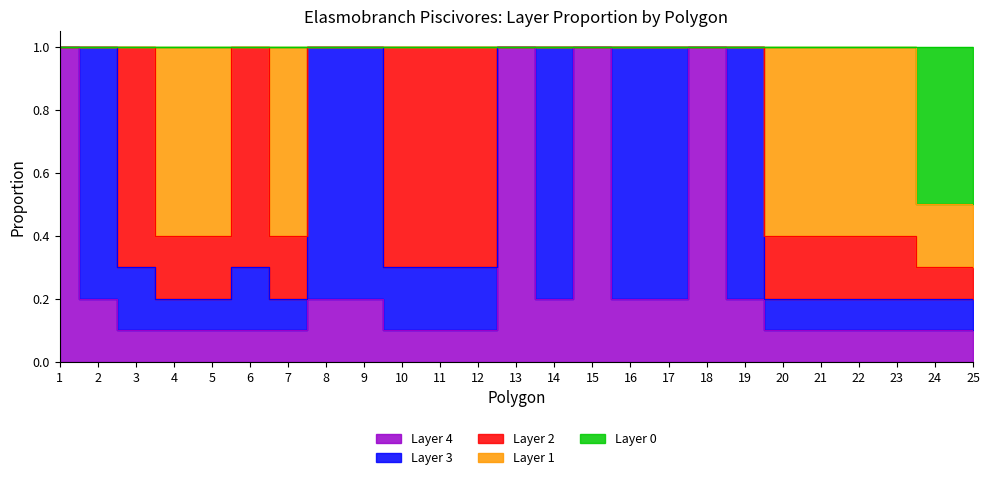

Reading left to right, list all the values displayed in this chart.

Layer 4: 1=1.0	2=0.2	3=0.1	4=0.1	5=0.1	6=0.1	7=0.1	8=0.2	9=0.2	10=0.1	11=0.1	12=0.1	13=1.0	14=0.2	15=1.0	16=0.2	17=0.2	18=1.0	19=0.2	20=0.1	21=0.1	22=0.1	23=0.1	24=0.1	25=0.1
Layer 3: 1=0.0	2=0.8	3=0.2	4=0.1	5=0.1	6=0.2	7=0.1	8=0.8	9=0.8	10=0.2	11=0.2	12=0.2	13=0.0	14=0.8	15=0.0	16=0.8	17=0.8	18=0.0	19=0.8	20=0.1	21=0.1	22=0.1	23=0.1	24=0.1	25=0.1
Layer 2: 1=0.0	2=0.0	3=0.7	4=0.2	5=0.2	6=0.7	7=0.2	8=0.0	9=0.0	10=0.7	11=0.7	12=0.7	13=0.0	14=0.0	15=0.0	16=0.0	17=0.0	18=0.0	19=0.0	20=0.2	21=0.2	22=0.2	23=0.2	24=0.1	25=0.1
Layer 1: 1=0.0	2=0.0	3=0.0	4=0.6	5=0.6	6=0.0	7=0.6	8=0.0	9=0.0	10=0.0	11=0.0	12=0.0	13=0.0	14=0.0	15=0.0	16=0.0	17=0.0	18=0.0	19=0.0	20=0.6	21=0.6	22=0.6	23=0.6	24=0.2	25=0.2
Layer 0: 1=0.0	2=0.0	3=0.0	4=0.0	5=0.0	6=0.0	7=0.0	8=0.0	9=0.0	10=0.0	11=0.0	12=0.0	13=0.0	14=0.0	15=0.0	16=0.0	17=0.0	18=0.0	19=0.0	20=0.0	21=0.0	22=0.0	23=0.0	24=0.5	25=0.5